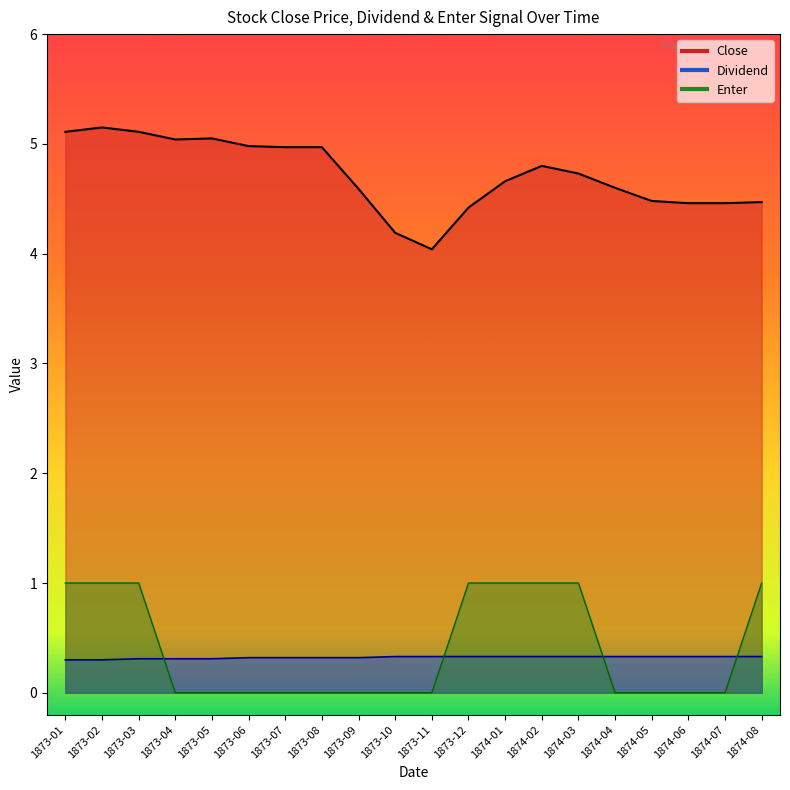

At which label does Dividend reach its minimum?

1873-01